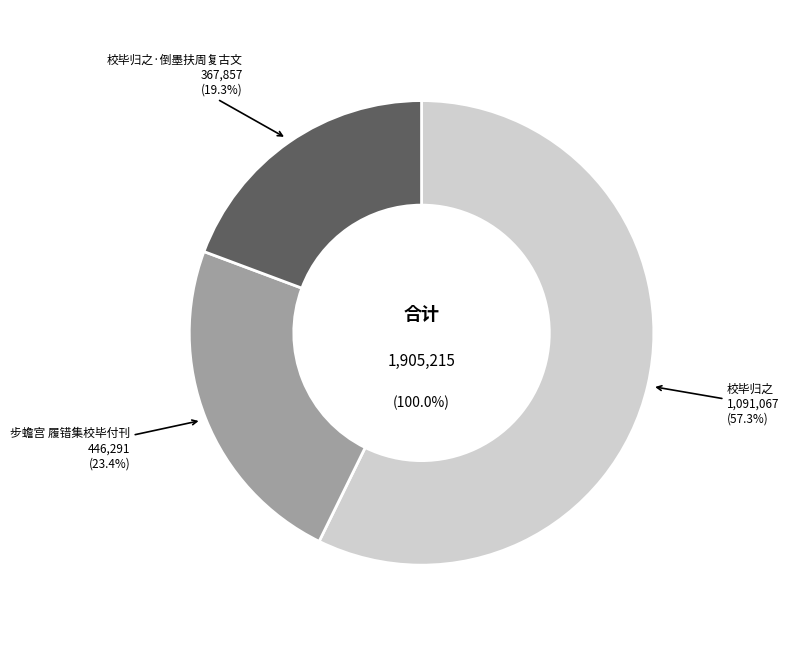

To the nearest percent, what percentage of the pie is 步蟾宫 履错集校毕付刊?

23%